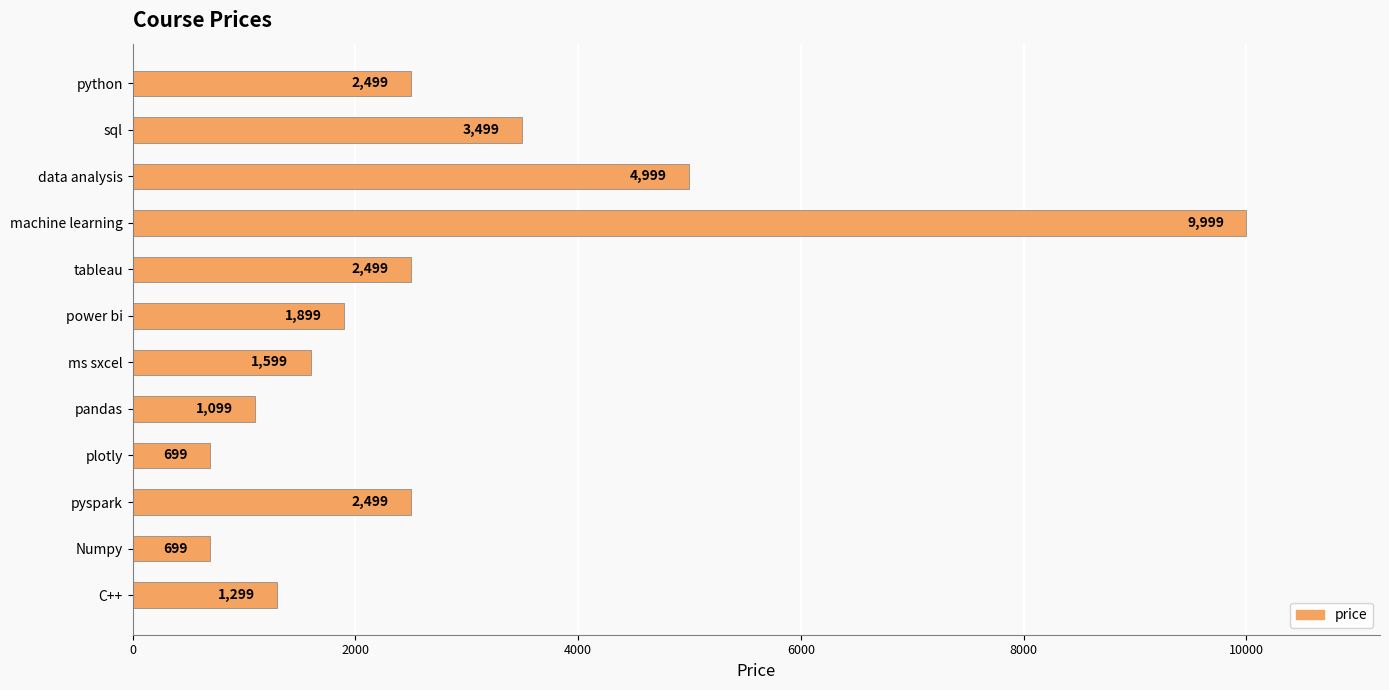

Reading top to bottom, list all the values displayed in this chart.

python=2499	sql=3499	data analysis=4999	machine learning=9999	tableau=2499	power bi=1899	ms sxcel=1599	pandas=1099	plotly=699	pyspark=2499	Numpy=699	C++=1299